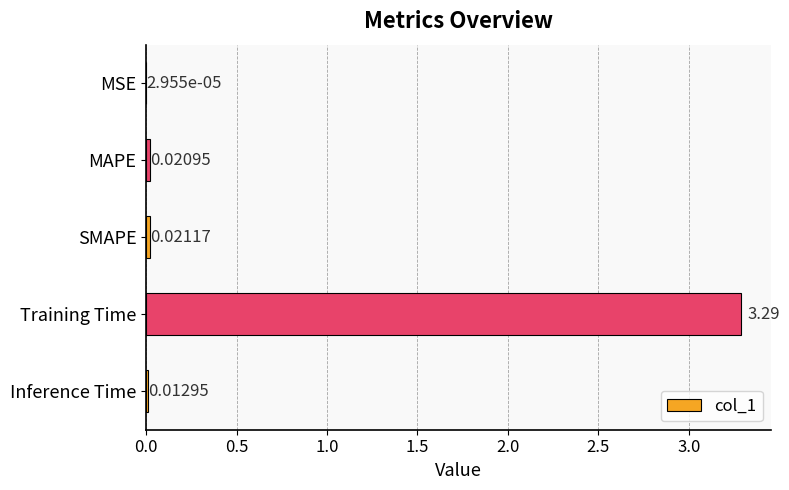

What is the sum of all values?

3.3